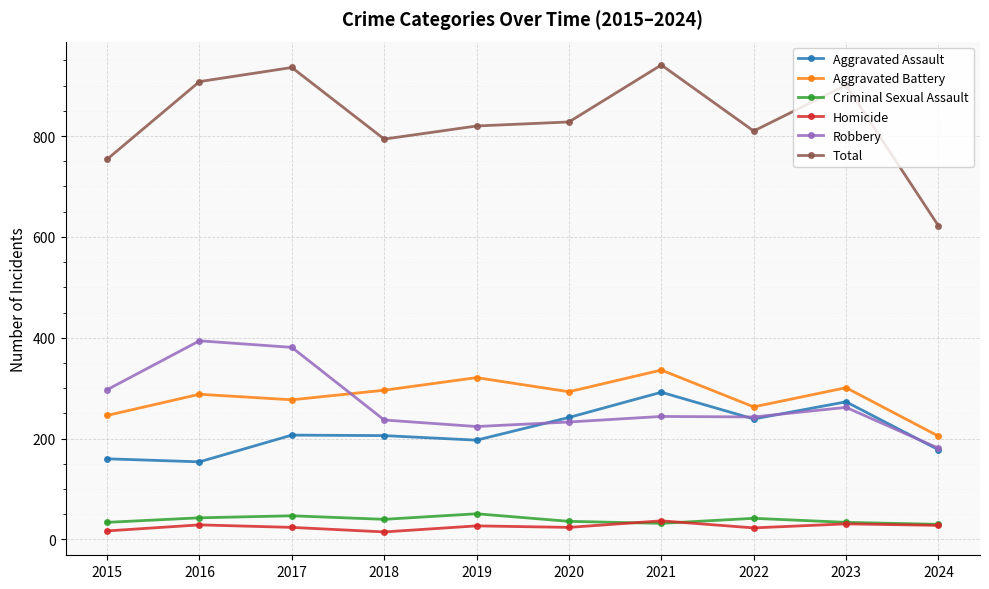

What is the average value of the Aggravated Assault series?

215